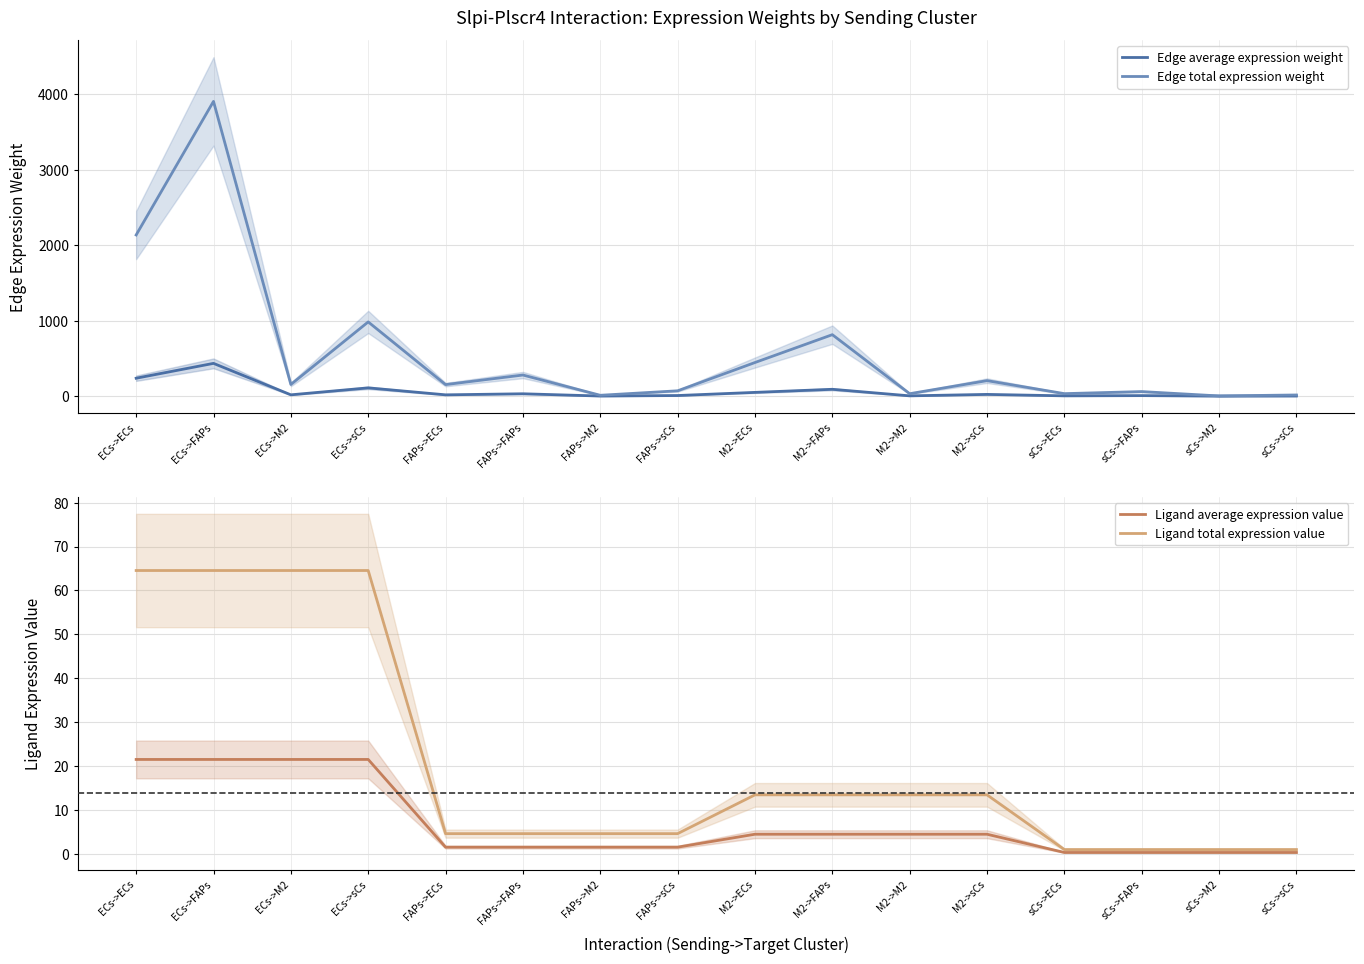

Where is the first local minimum for Edge total expression weight?

ECs->M2